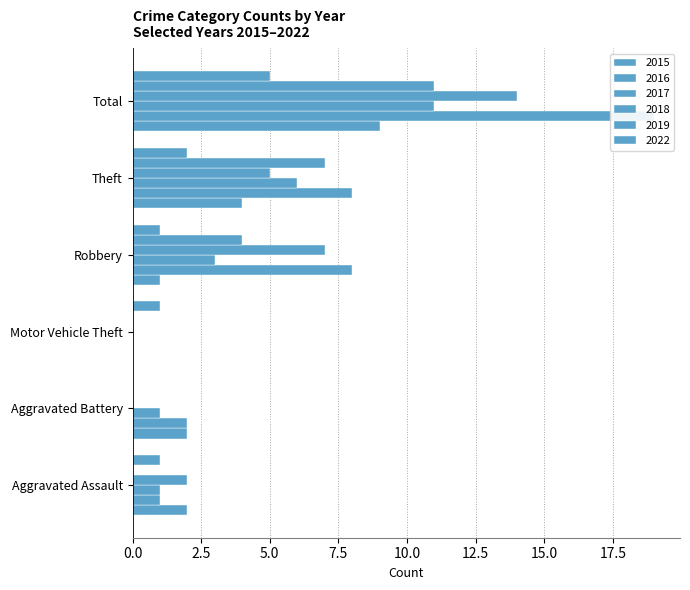

What is the average value of the 2019 series?

4